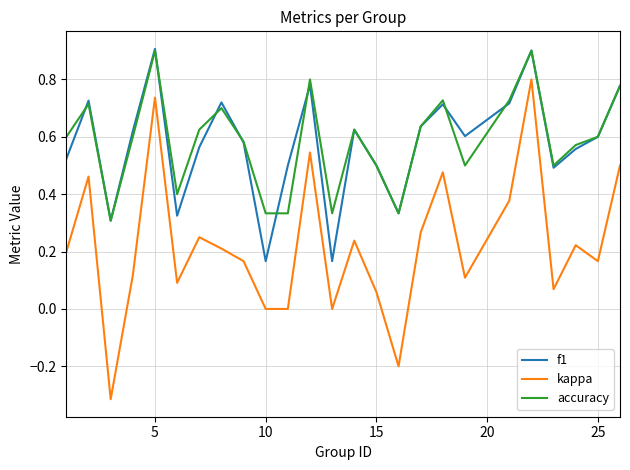

True or false: kappa and f1 cross at least once.

False